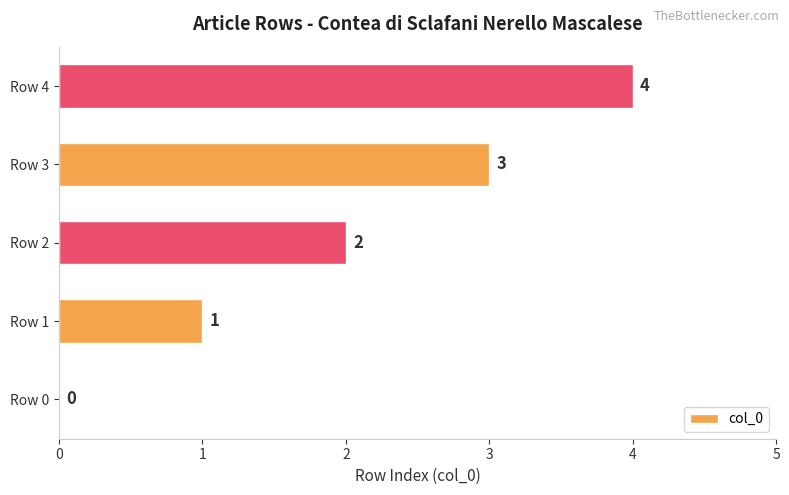

How many categories are shown in the chart?

5